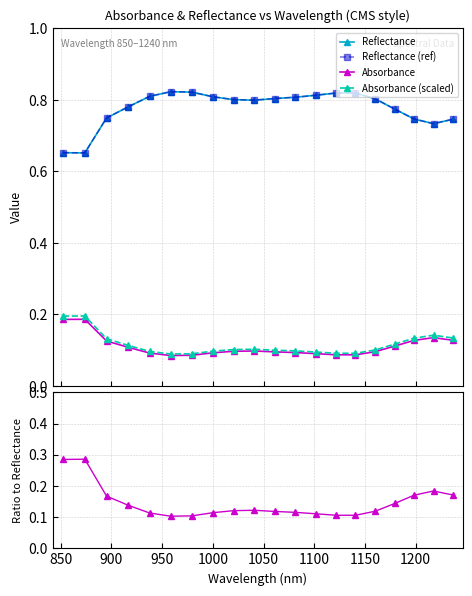

How many interior local peaks does the Reflectance series have?

2